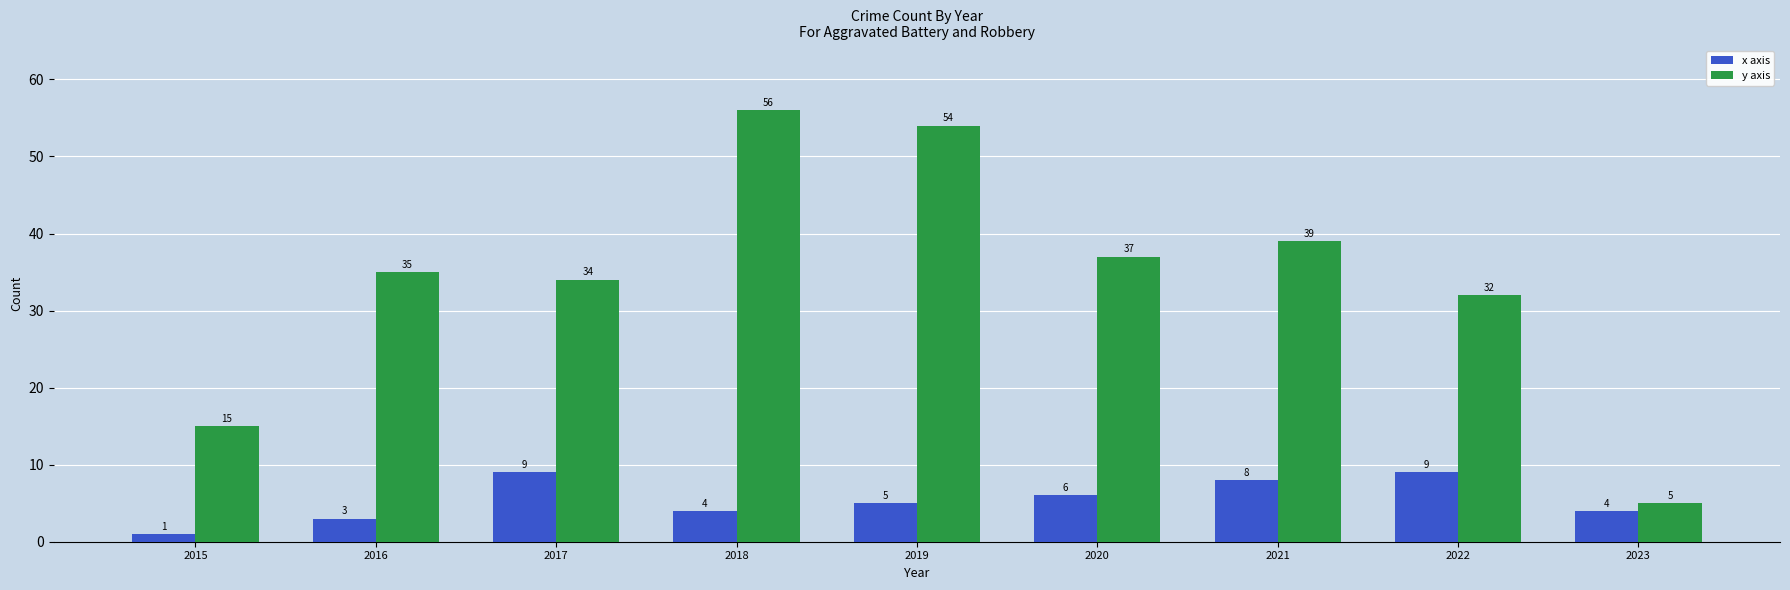

What is the sum of all x axis values?

49